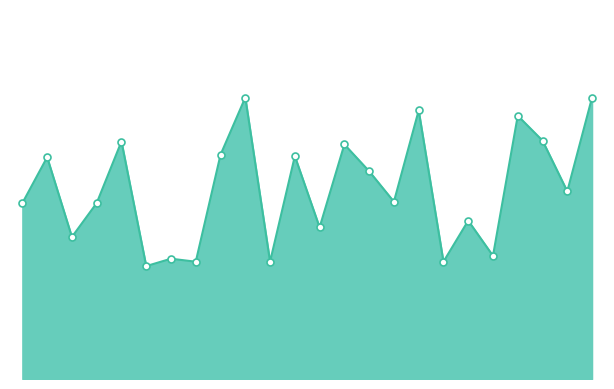

Does the chart have visible grid lines?

No